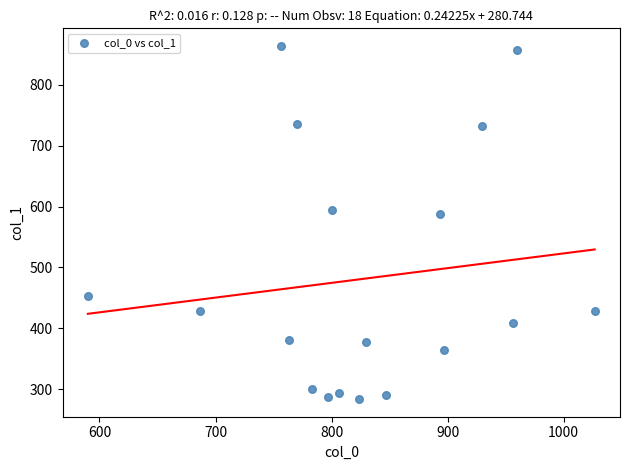

What is the range of X values (max minus min)?

436.7